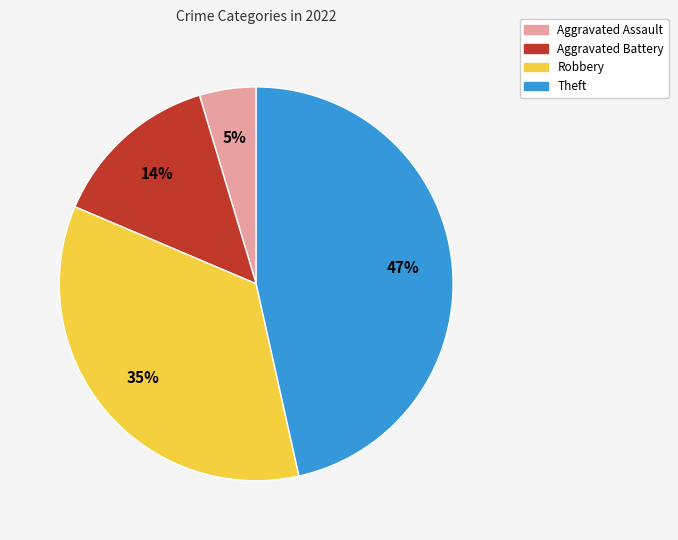

True or false: Aggravated Battery accounts for 20% of the total.

False